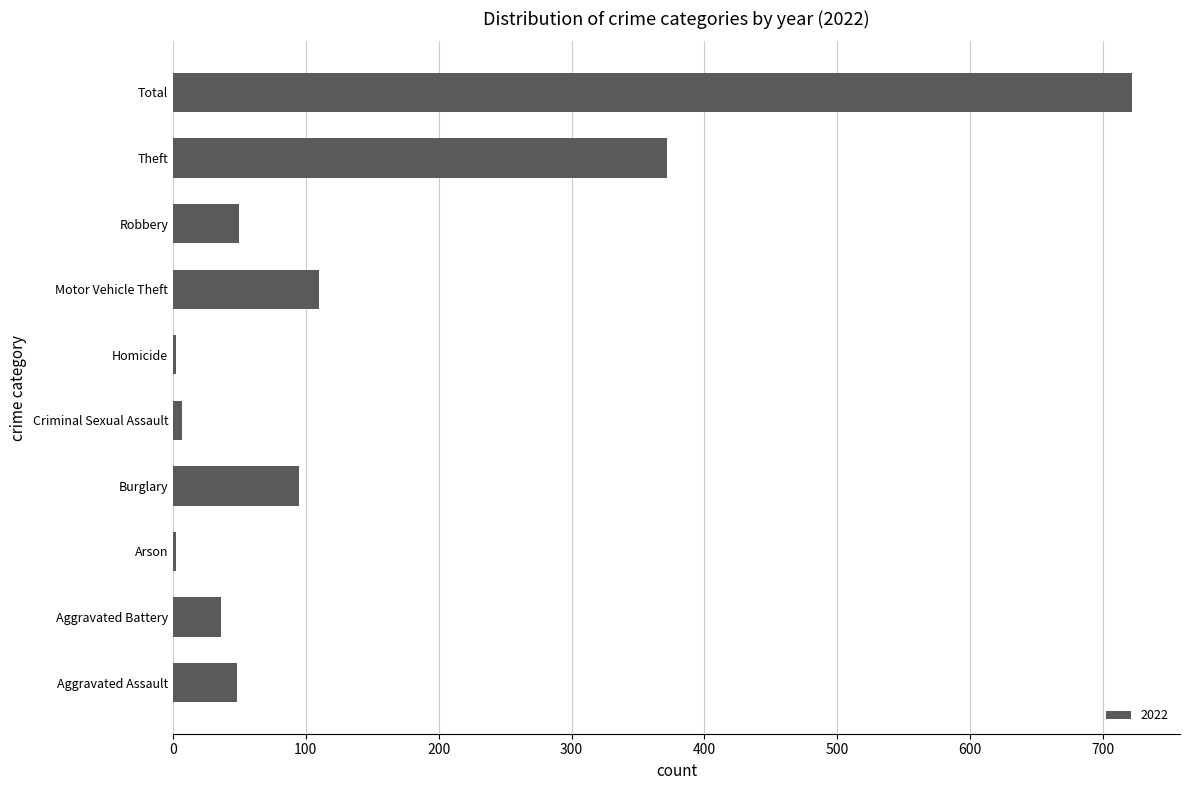

Are the bars horizontal?

Yes